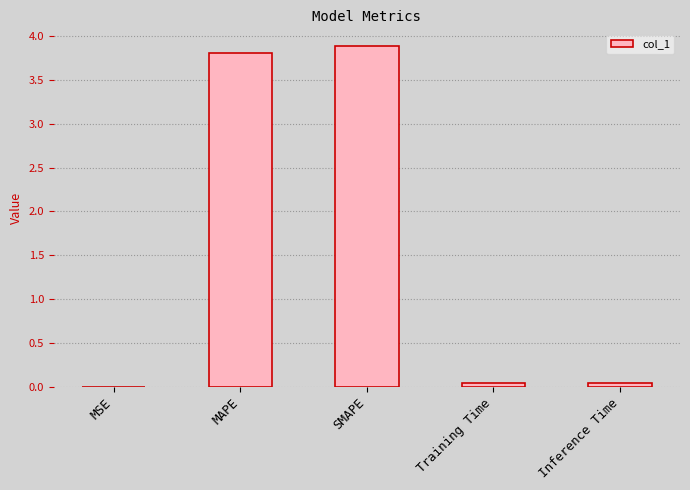

What is the greatest value displayed?

3.9